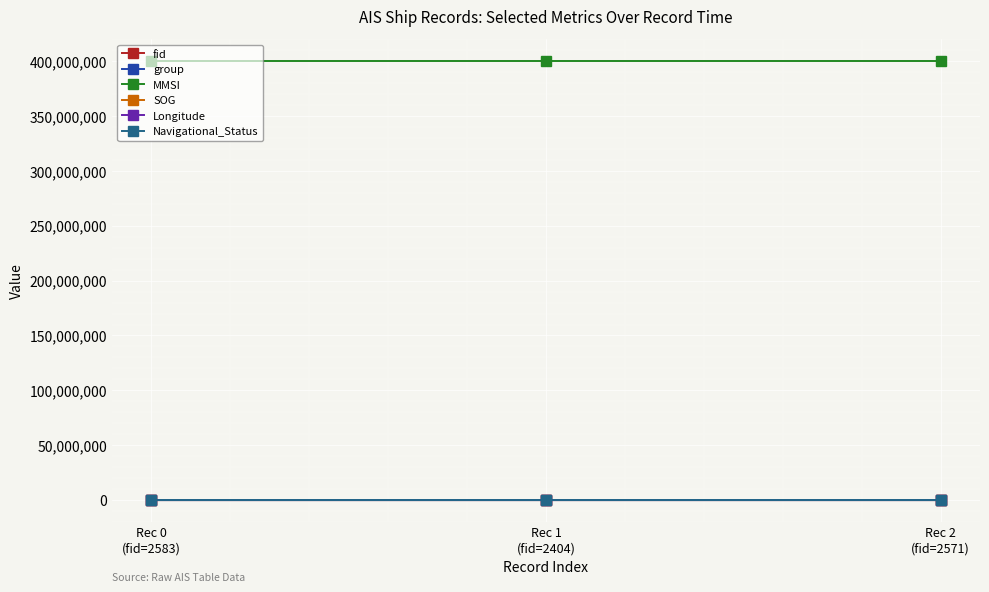

At how many categories does at least one series exceed 314122517?

3